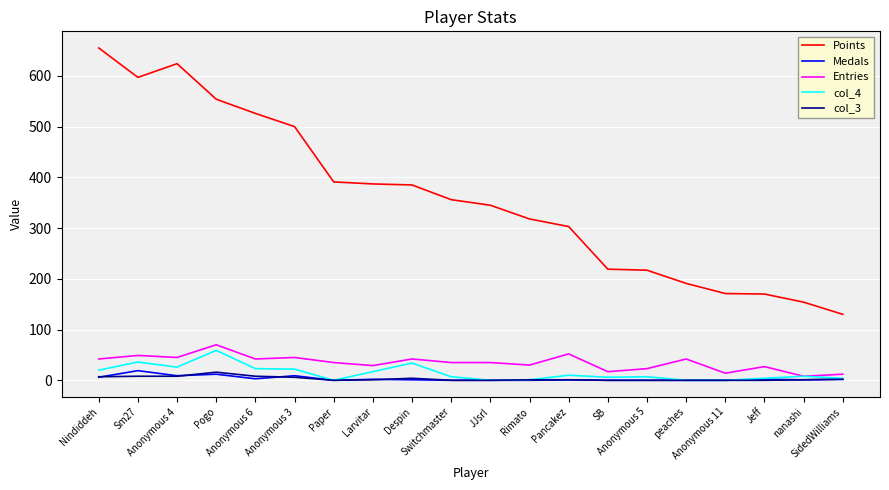

What is the sum of the Medals values at Despin and Nindiddeh?

7